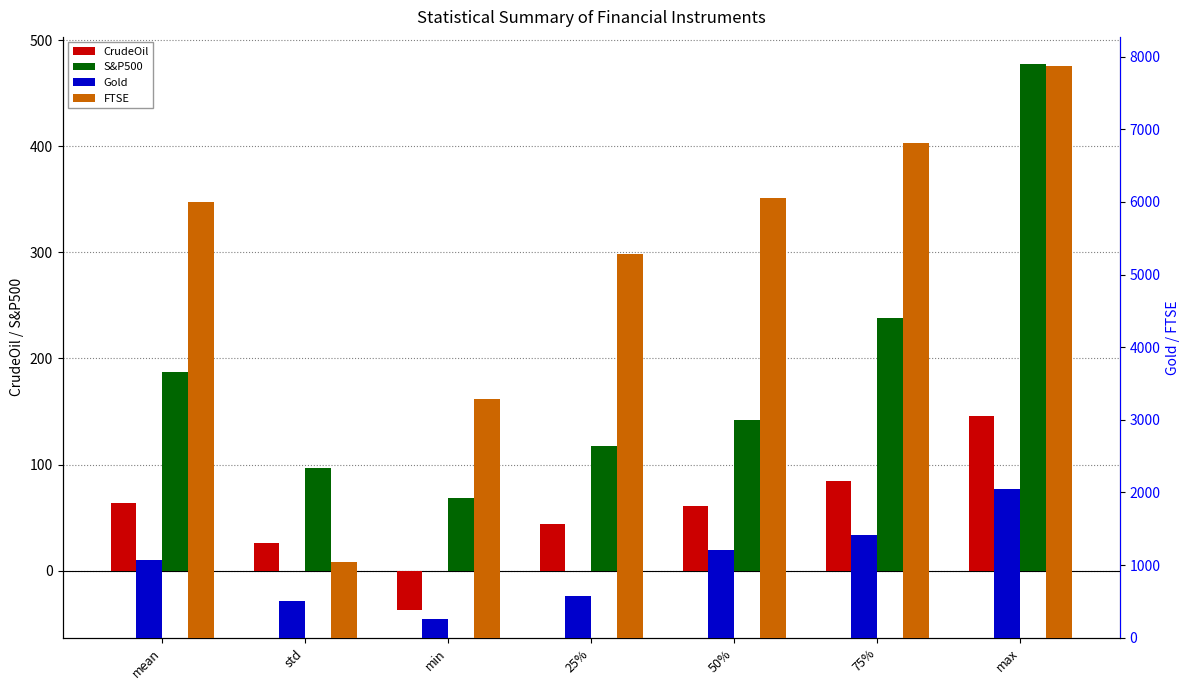

List the labels in order of CrudeOil value, largest first.

max, 75%, mean, 50%, 25%, std, min